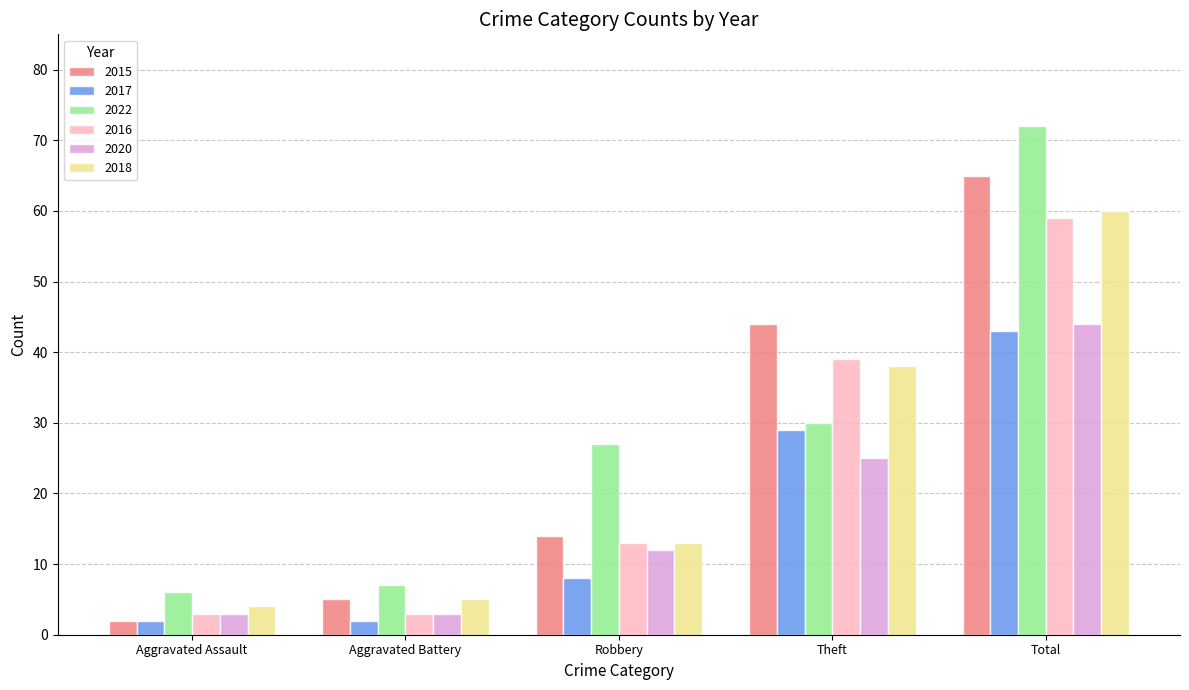

What is the approximate value of 2015 at Aggravated Assault?

2